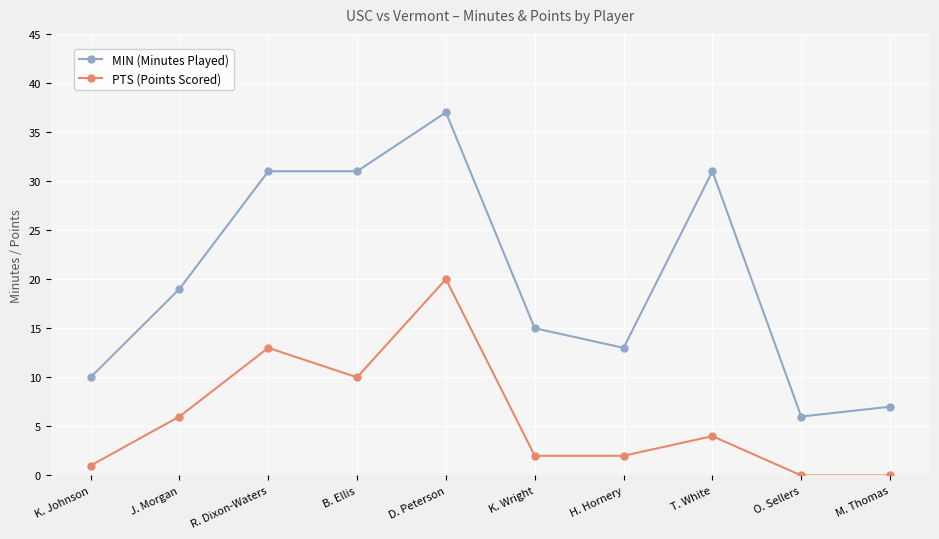

What is the average value of the MIN (Minutes Played) series?

20